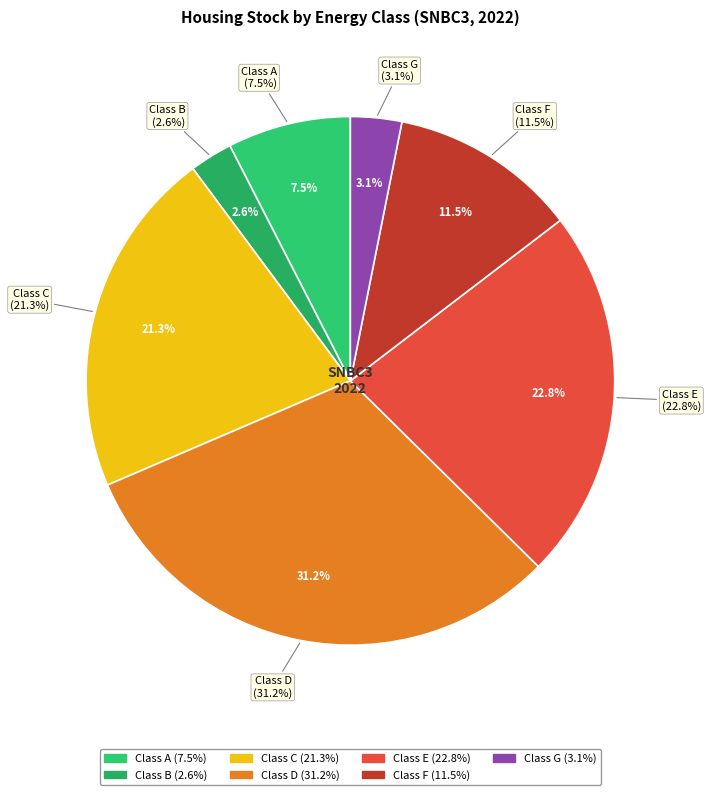

To the nearest percent, what is the average slice percentage?

14%